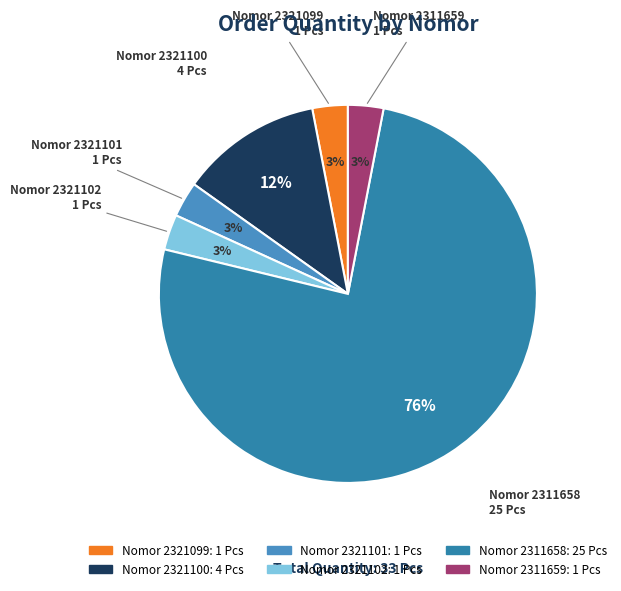

To the nearest percent, what is the difference between the largest and smallest slice percentages?

73%